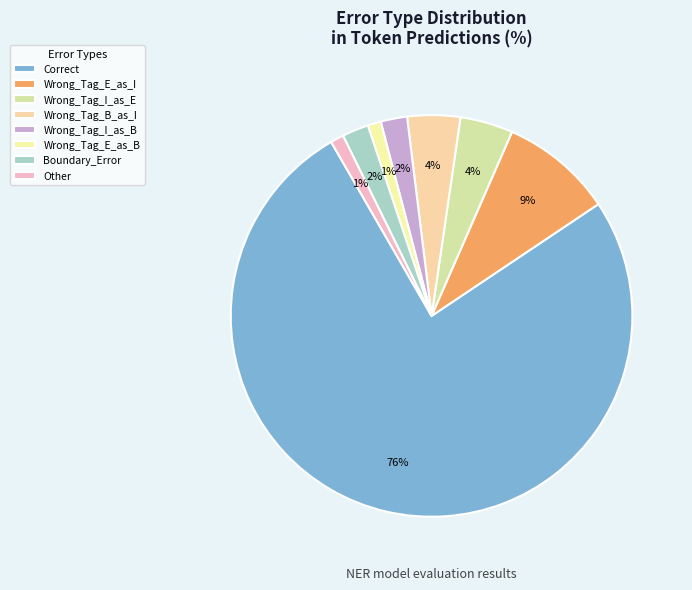

How many segments does this pie chart have?

8